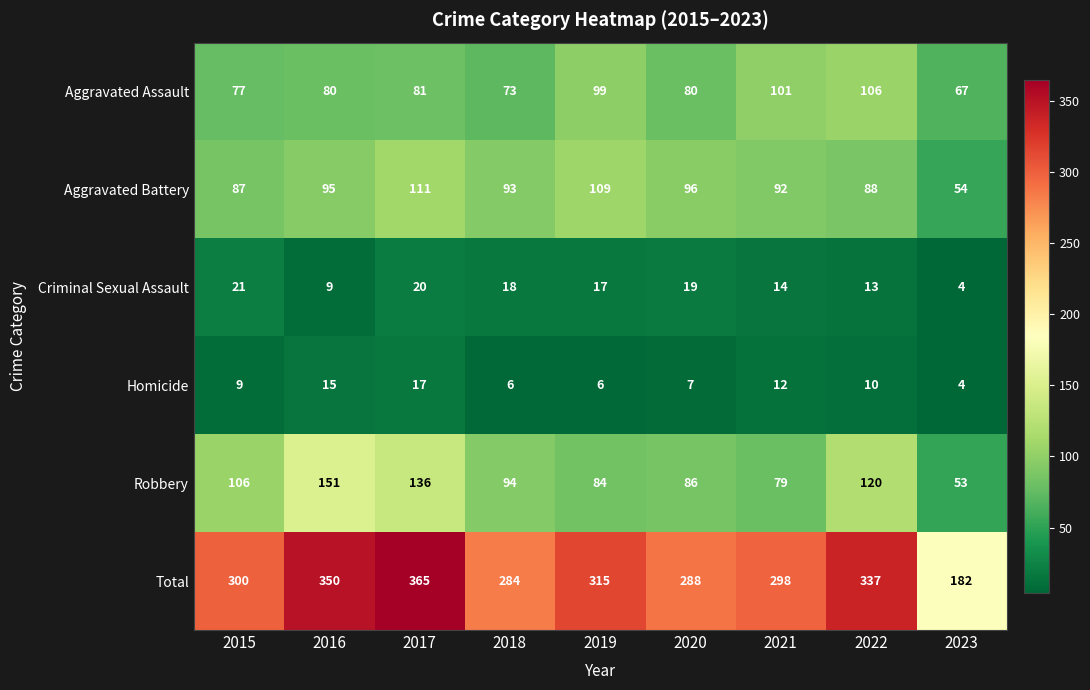

Is it true that Total equals 486 at 2016?

False